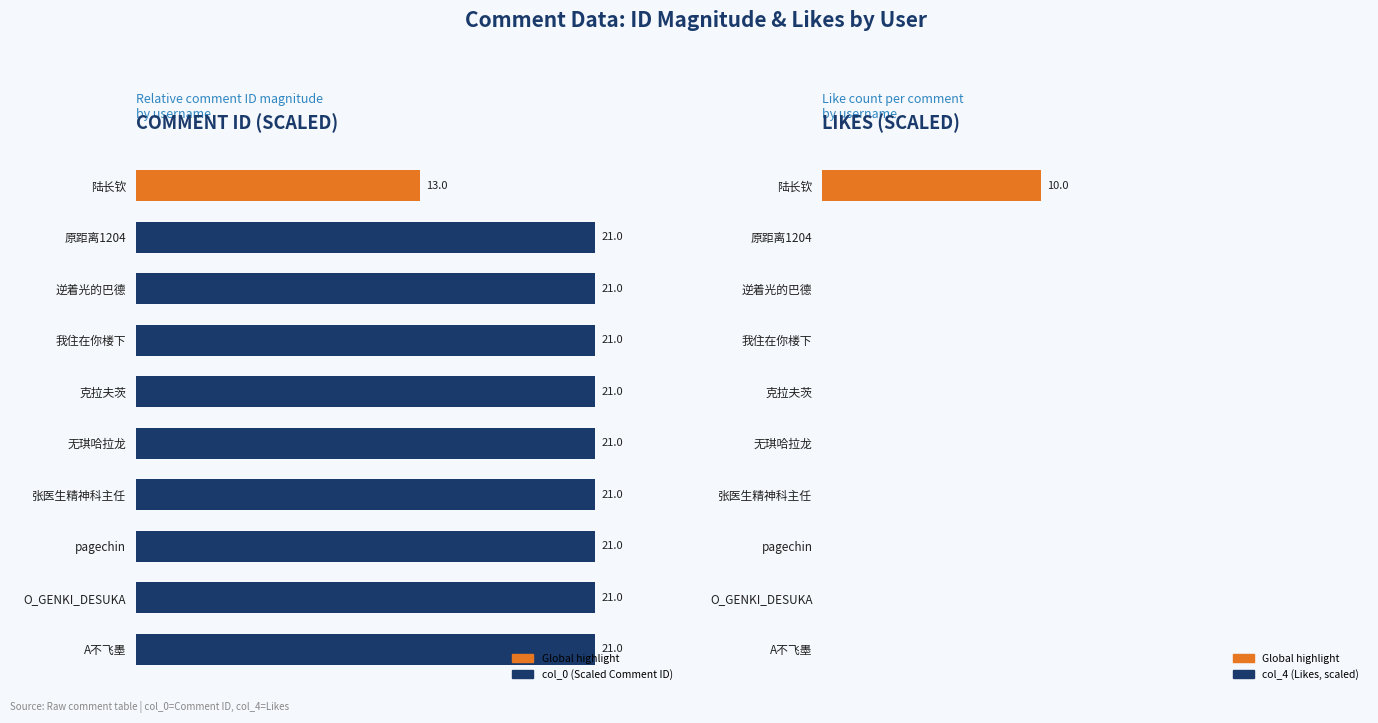

Which series has the largest total across all categories?

col_0 (Scaled Comment ID)